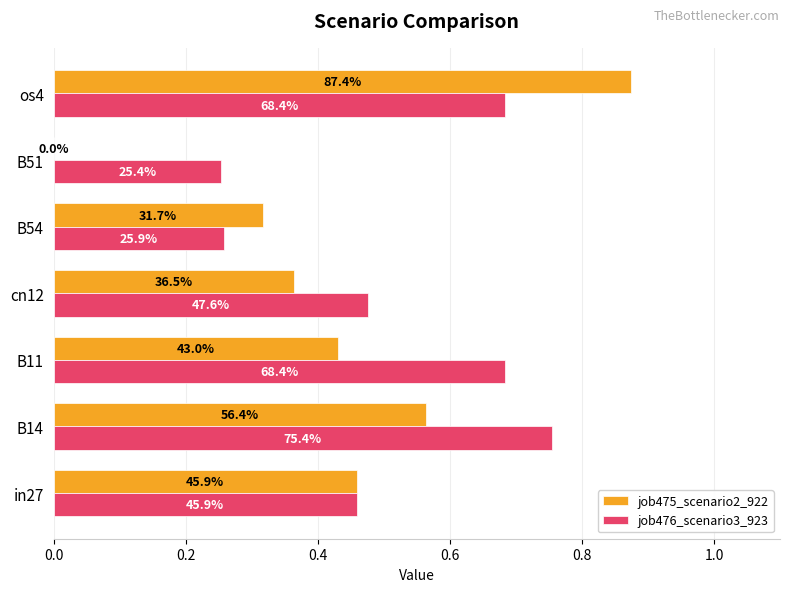

What are all the series names shown in the legend?

job475_scenario2_922, job476_scenario3_923